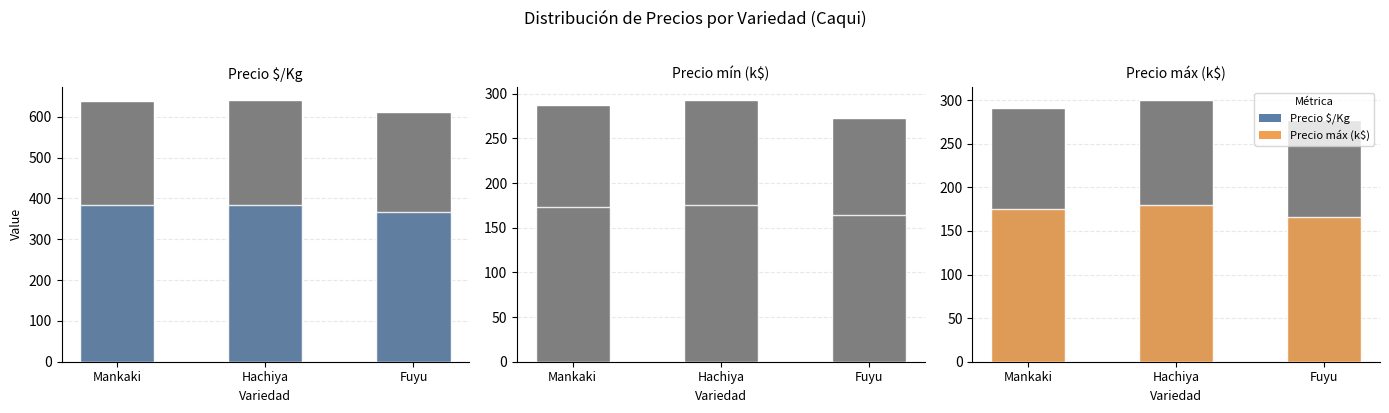

What is the total value across all series at Hachiya?

1974.4